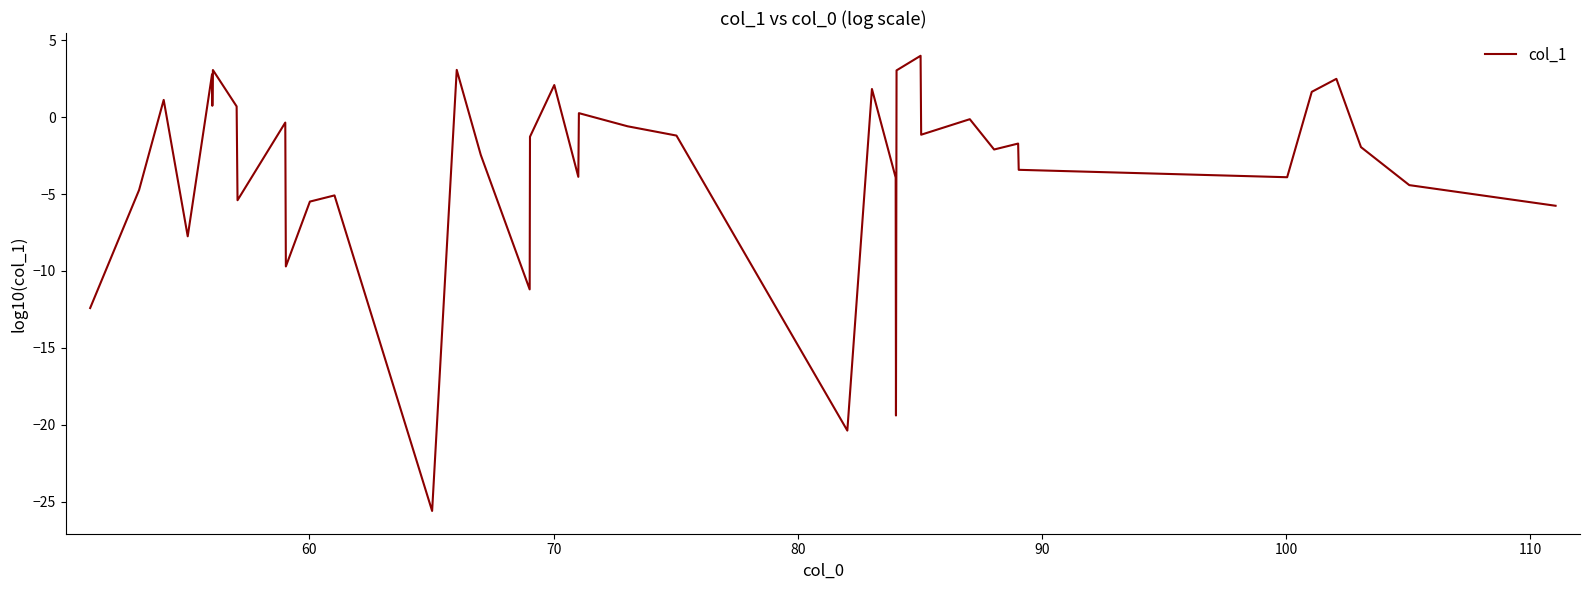

What is the maximum value shown in the chart?

4.0